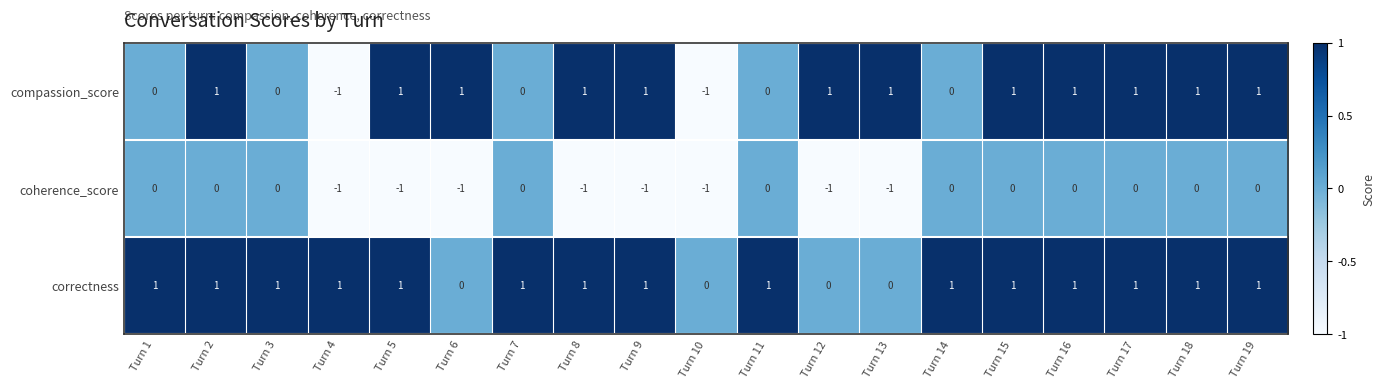

List the series in order of their overall mean, highest first.

correctness, compassion_score, coherence_score